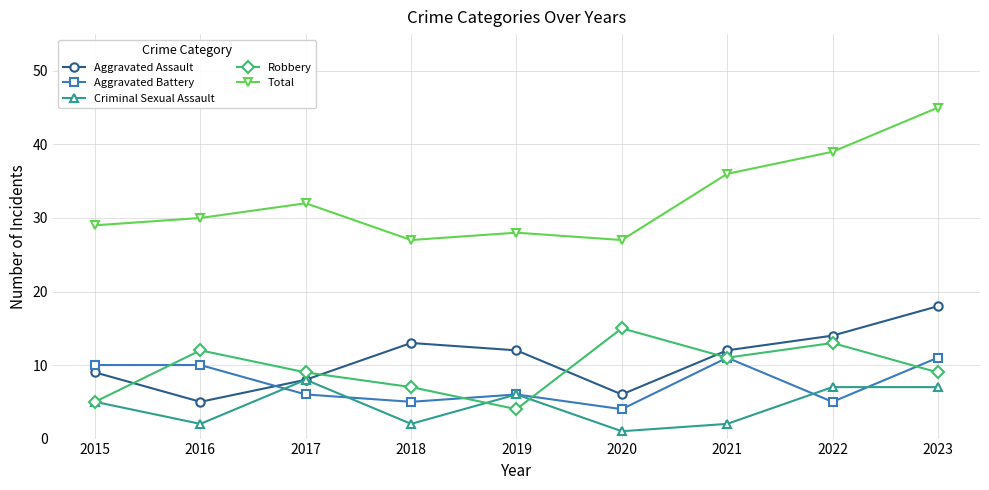

Where is the first local minimum for Robbery?

2019